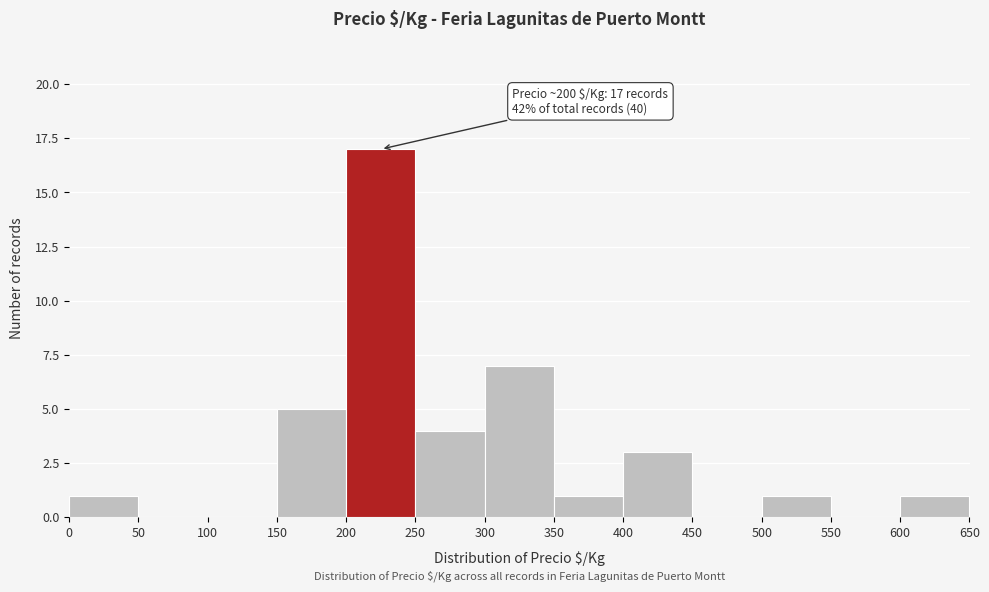

Which range on the x-axis has the tallest bar?

200 to 250